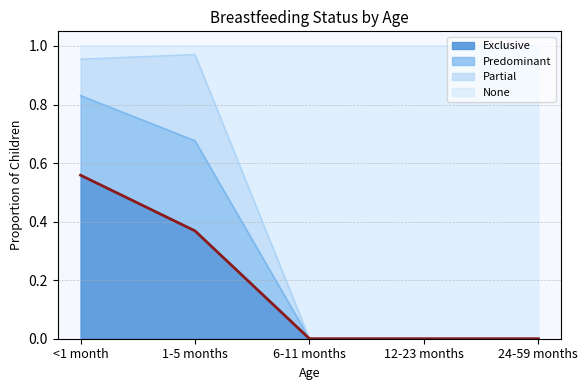

Reading left to right, what are all the values shown in this chart?

0.6	0.4	0.0	0.0	0.0